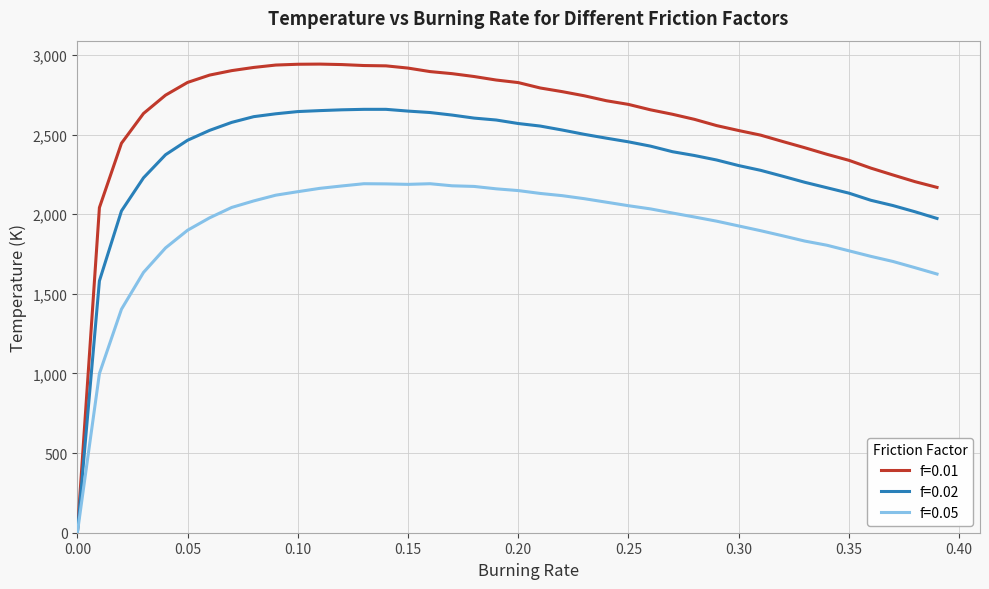

Which series has the widest spread of values?

f=0.01